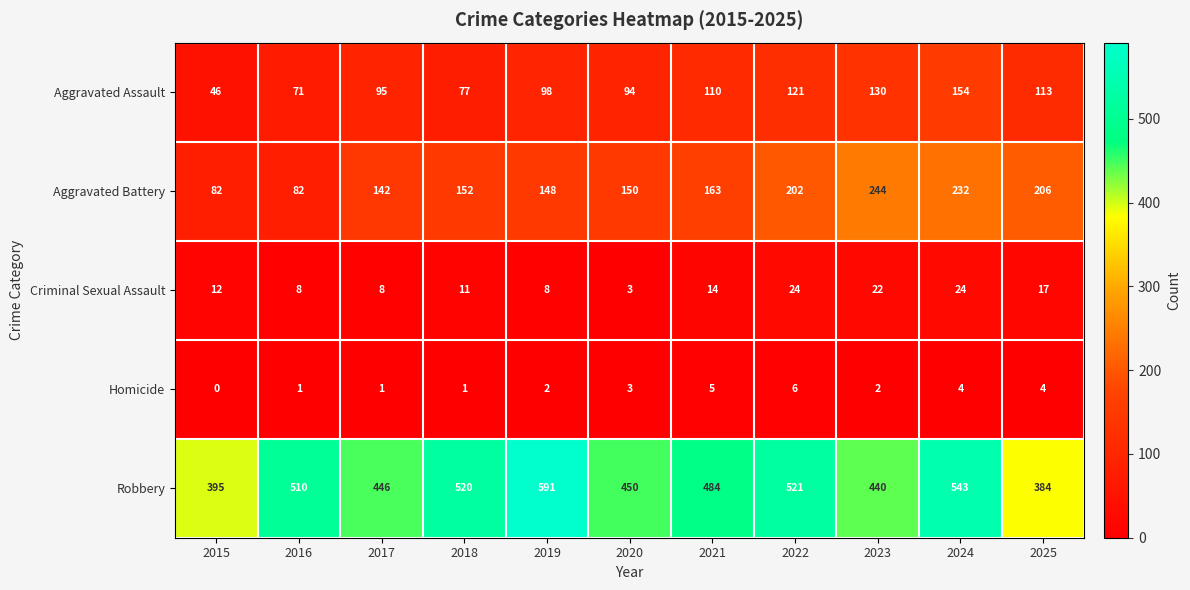

The Aggravated Battery series shows 38 at 2015. True or false?

False